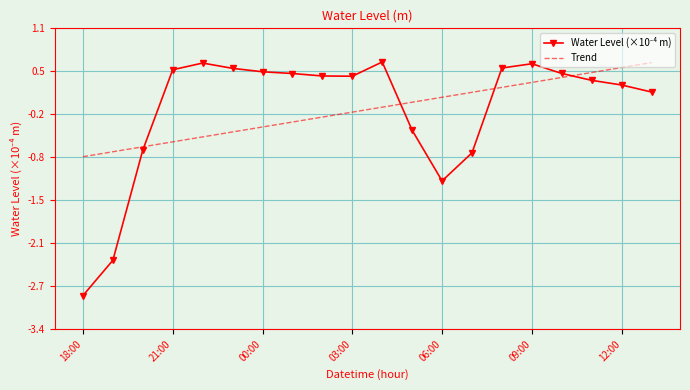

Rank the categories by Trend value from highest to lowest.

19, 18, 17, 16, 15, 14, 13, 12, 11, 10, 9, 8, 7, 12:00, 09:00, 06:00, 03:00, 00:00, 21:00, 18:00